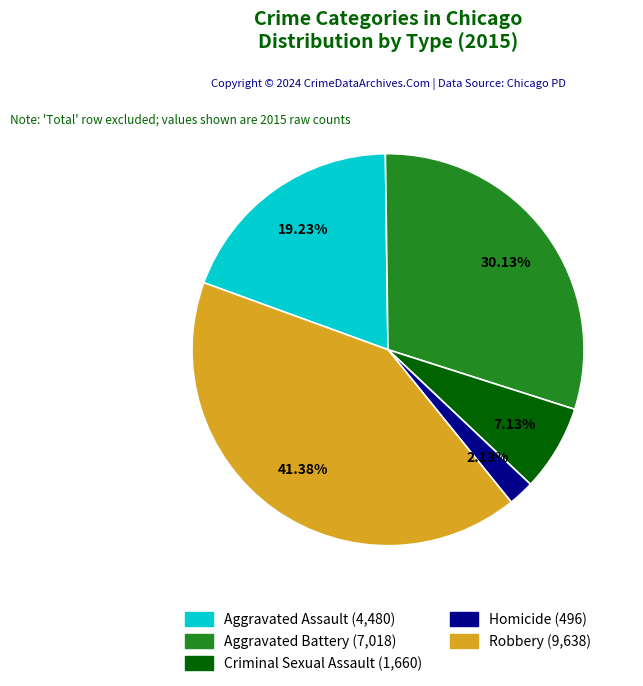

Which has a higher value, Robbery or Criminal Sexual Assault?

Robbery